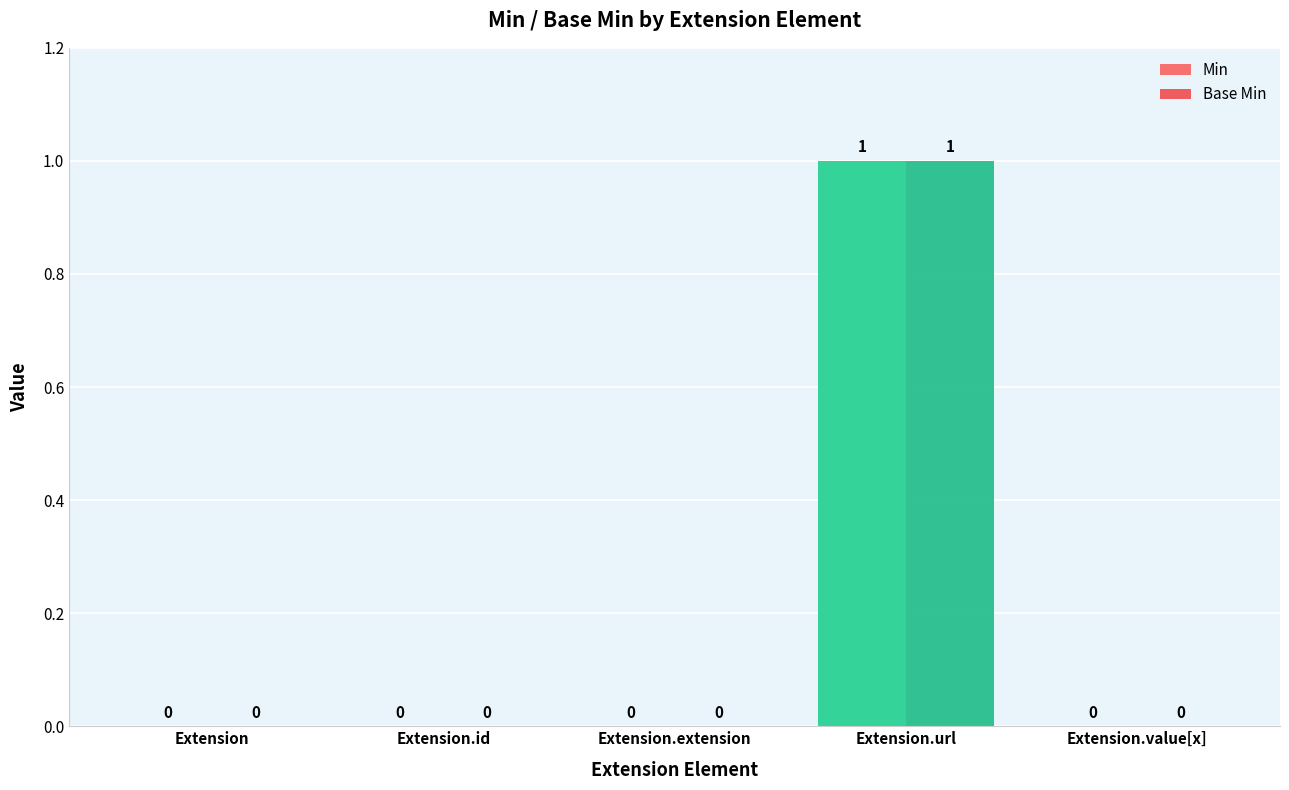

Reading left to right, transcribe all the data shown in this chart.

Min: Extension=0	Extension.id=0	Extension.extension=0	Extension.url=1	Extension.value[x]=0
Base Min: Extension=0	Extension.id=0	Extension.extension=0	Extension.url=1	Extension.value[x]=0